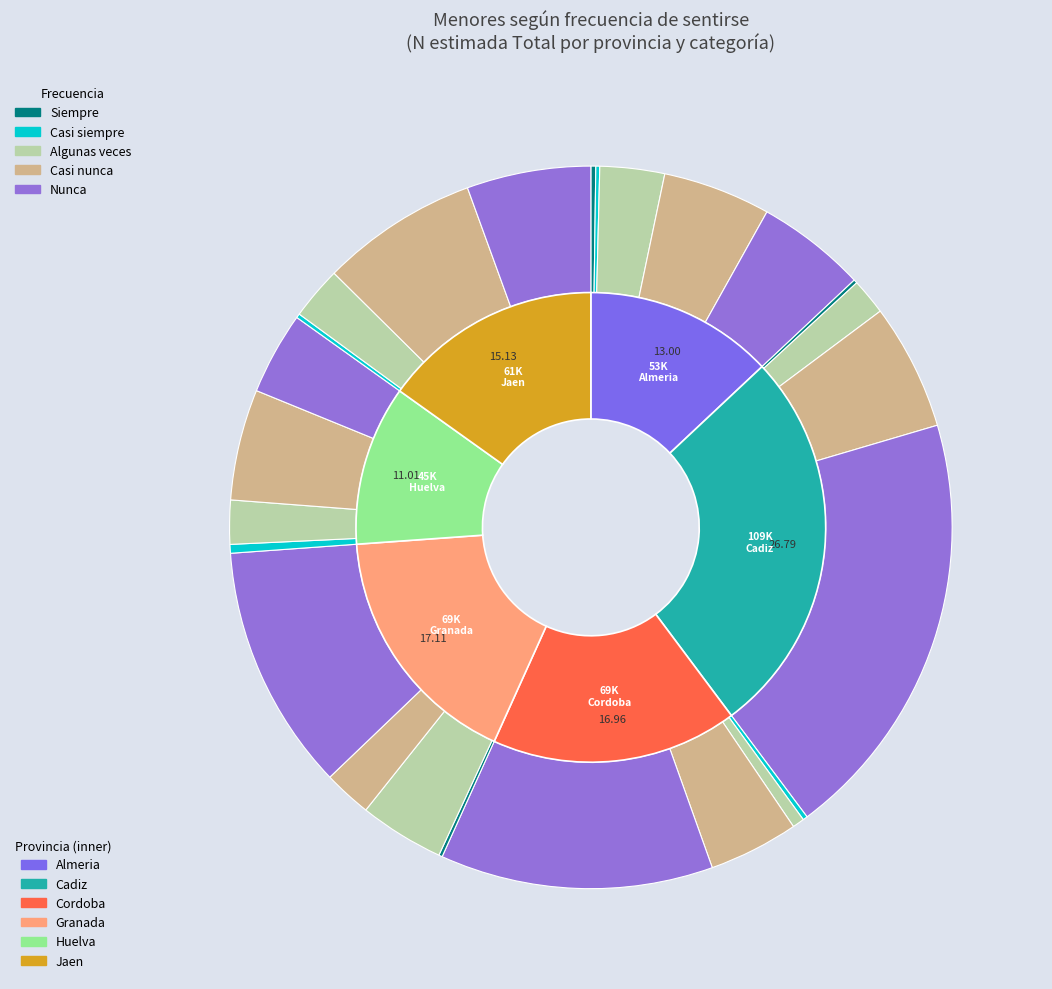

What is the change in value from Siempre to Nunca?

-891